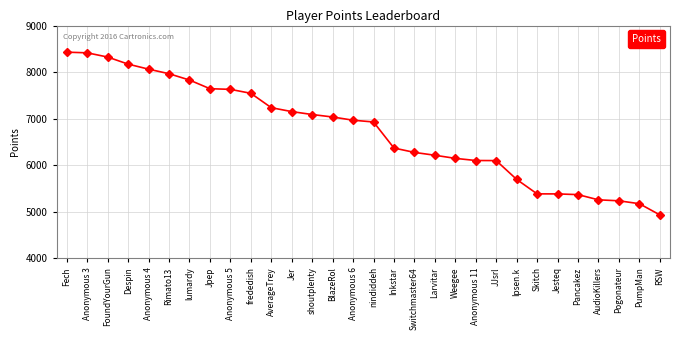

Where is the data nearest to the value 6680?

nindiddeh